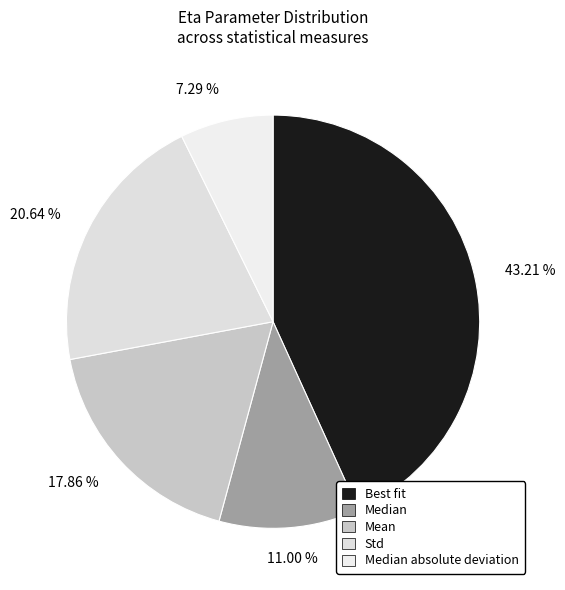

What is the change in value from Median to Std?

+1.4